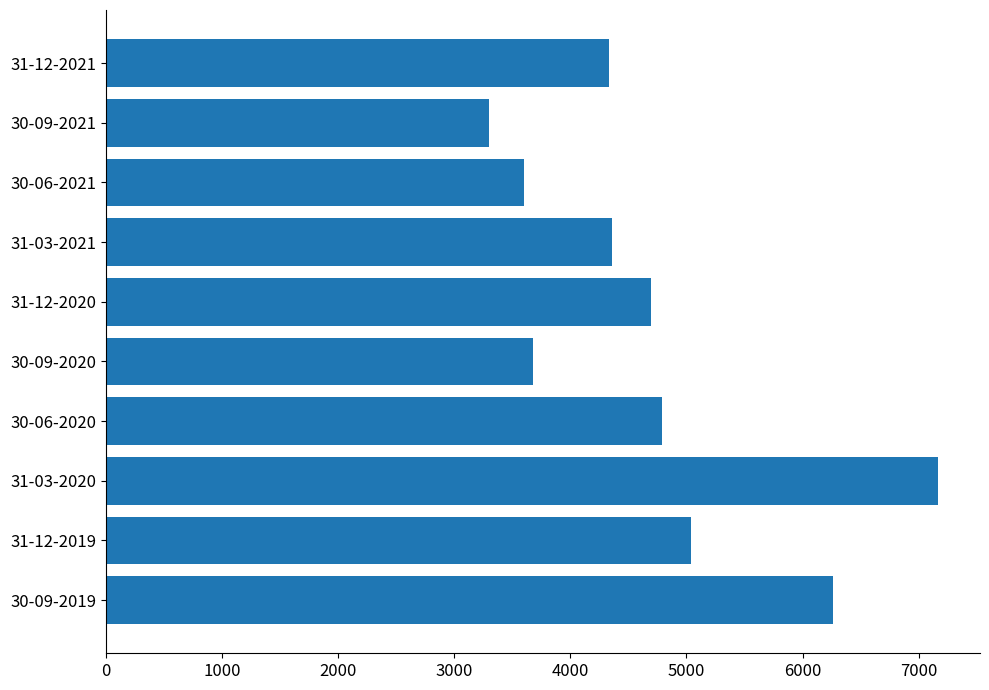

At which category does the chart reach its minimum across all series?

30-09-2021